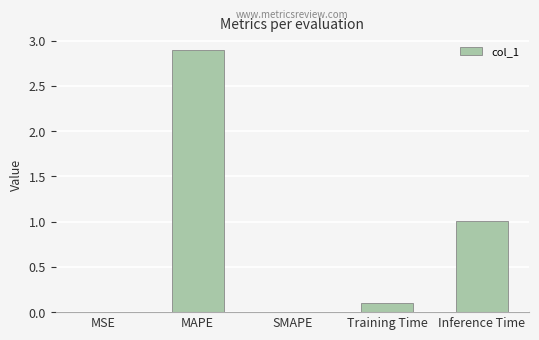

At which category does the chart reach its peak across all series?

MAPE